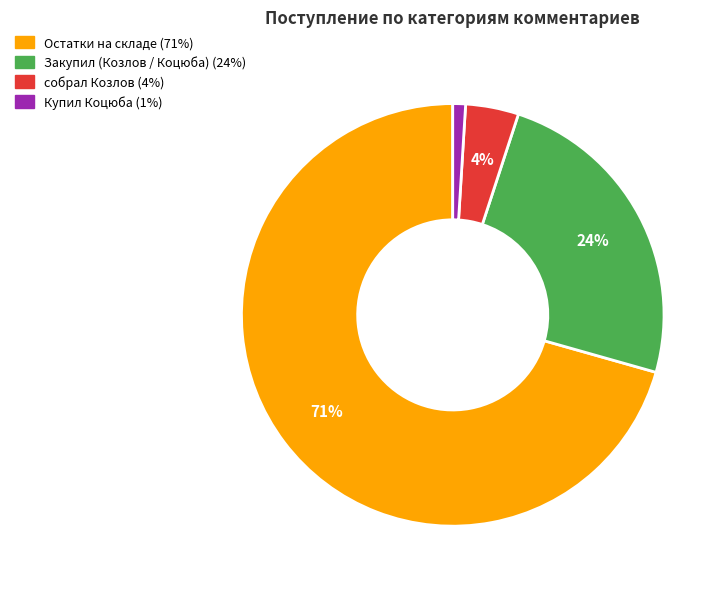

Does any single category account for the majority?

Yes